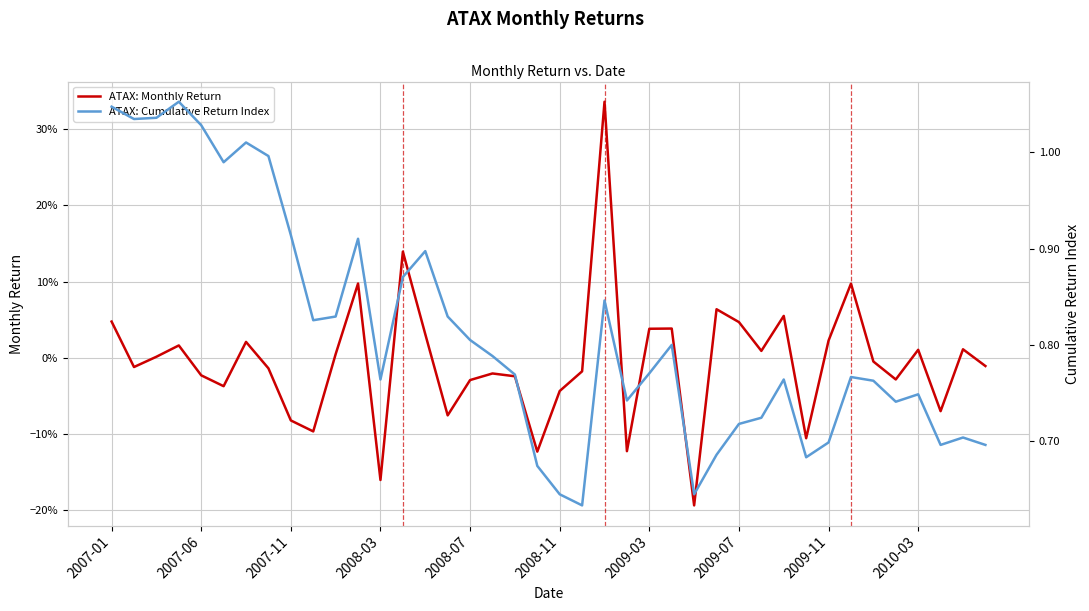

How many data points does each series have?

40